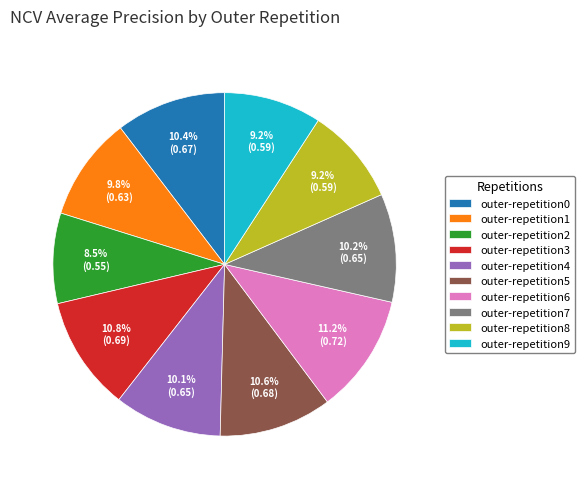

What percentage is the outer-repetition6 slice, to the nearest percent?

11%